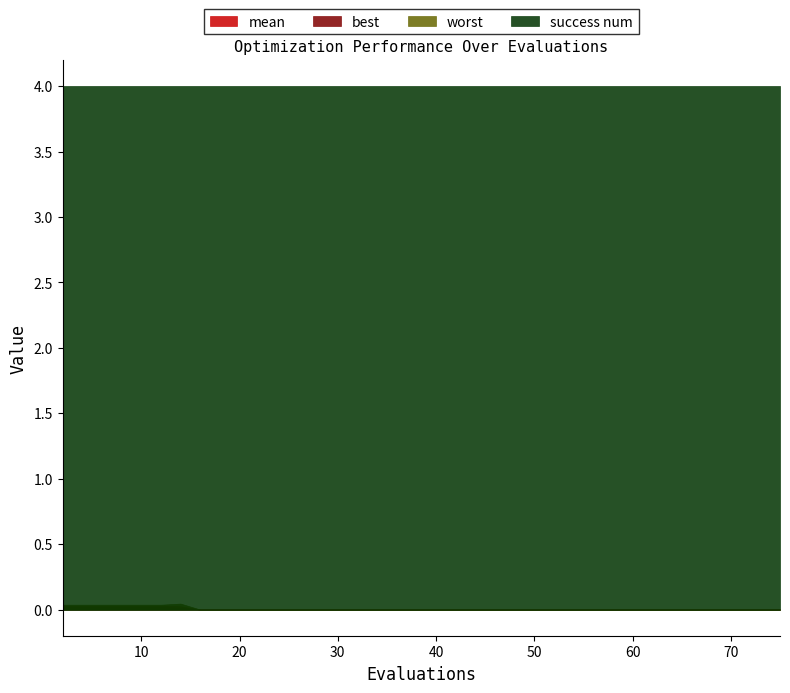

Rank the series by their maximum value, from lowest to highest.

best, mean, worst, success num